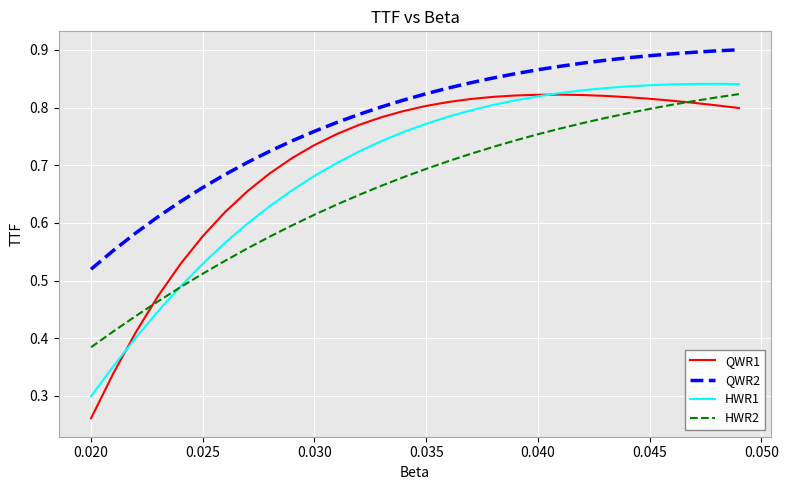

Which series has the largest range (max minus min)?

QWR1